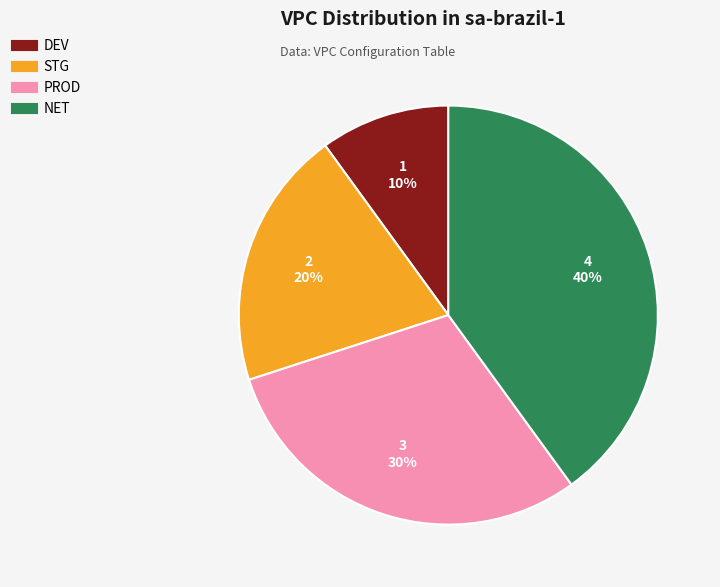

What is the ratio of the value at PROD to the value at STG?

1.5